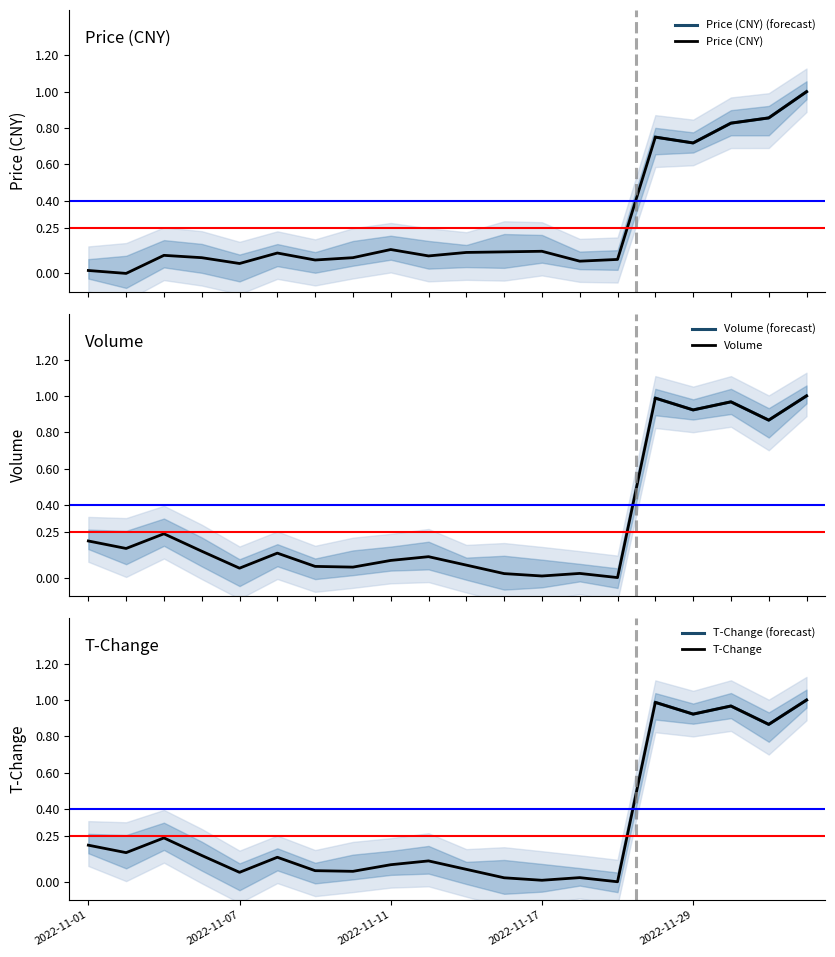

What is the greatest value displayed?

1.0